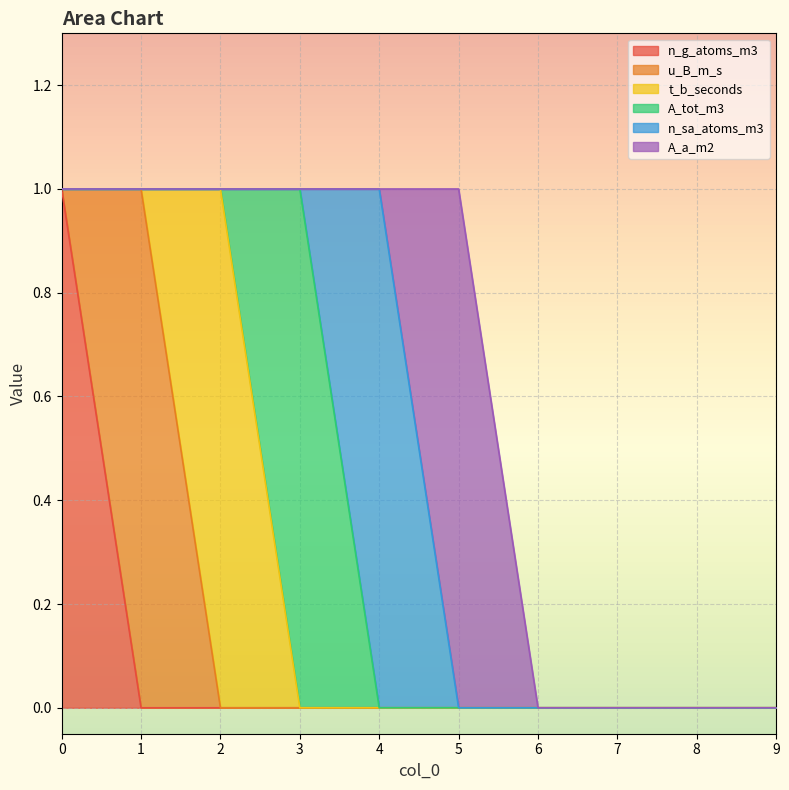

List the series in order of their peak value, highest first.

n_g_atoms_m3, u_B_m_s, t_b_seconds, A_tot_m3, n_sa_atoms_m3, A_a_m2